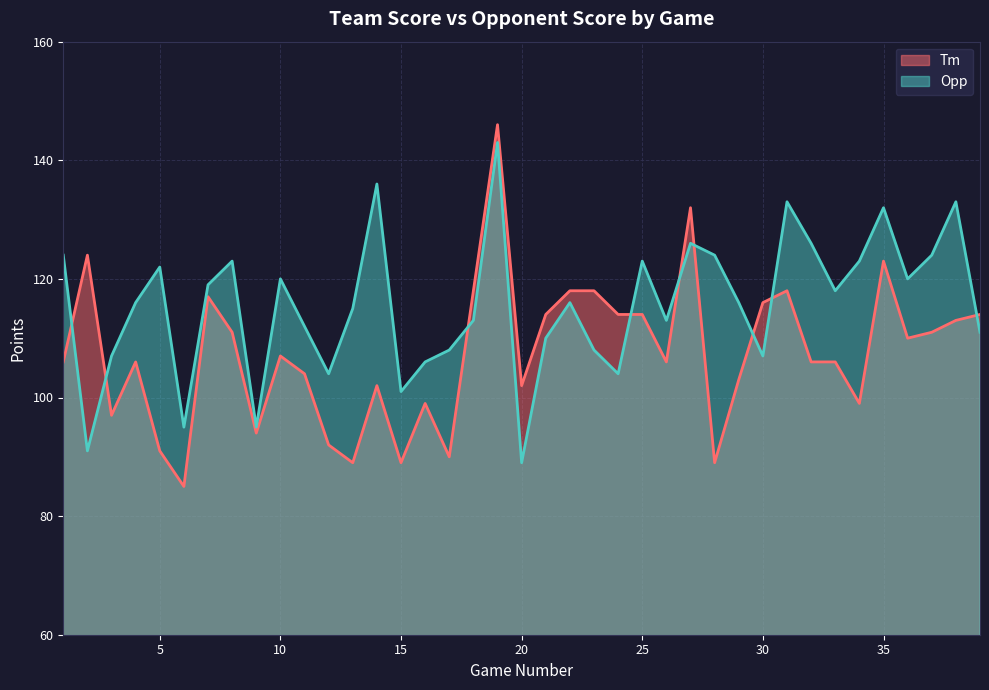

Reading left to right, what are all the values shown in this chart?

Tm: 1=106	2=124	3=97	4=106	5=91	6=85	7=117	8=111	9=94	10=107	11=104	12=92	13=89	14=102	15=89	16=99	17=90	18=118	19=146	20=102	21=114	22=118	23=118	24=114	25=114	26=106	27=132	28=89	29=103	30=116	31=118	32=106	33=106	34=99	35=123	36=110	37=111	38=113	39=114
Opp: 1=124	2=91	3=107	4=116	5=122	6=95	7=119	8=123	9=95	10=120	11=112	12=104	13=115	14=136	15=101	16=106	17=108	18=113	19=143	20=89	21=110	22=116	23=108	24=104	25=123	26=113	27=126	28=124	29=116	30=107	31=133	32=126	33=118	34=123	35=132	36=120	37=124	38=133	39=111